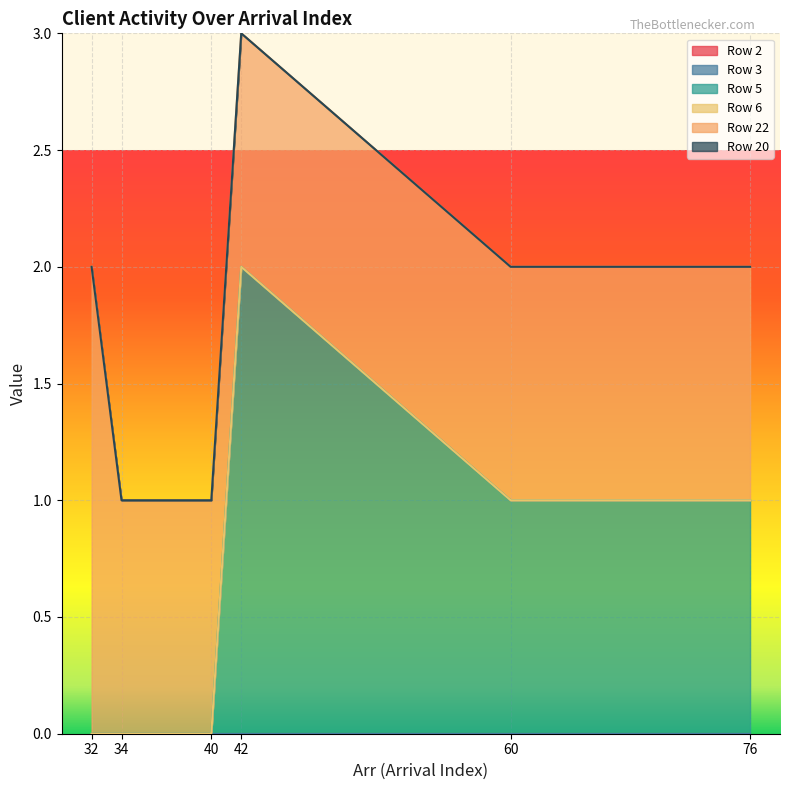

Count the number of data series in this chart.

6